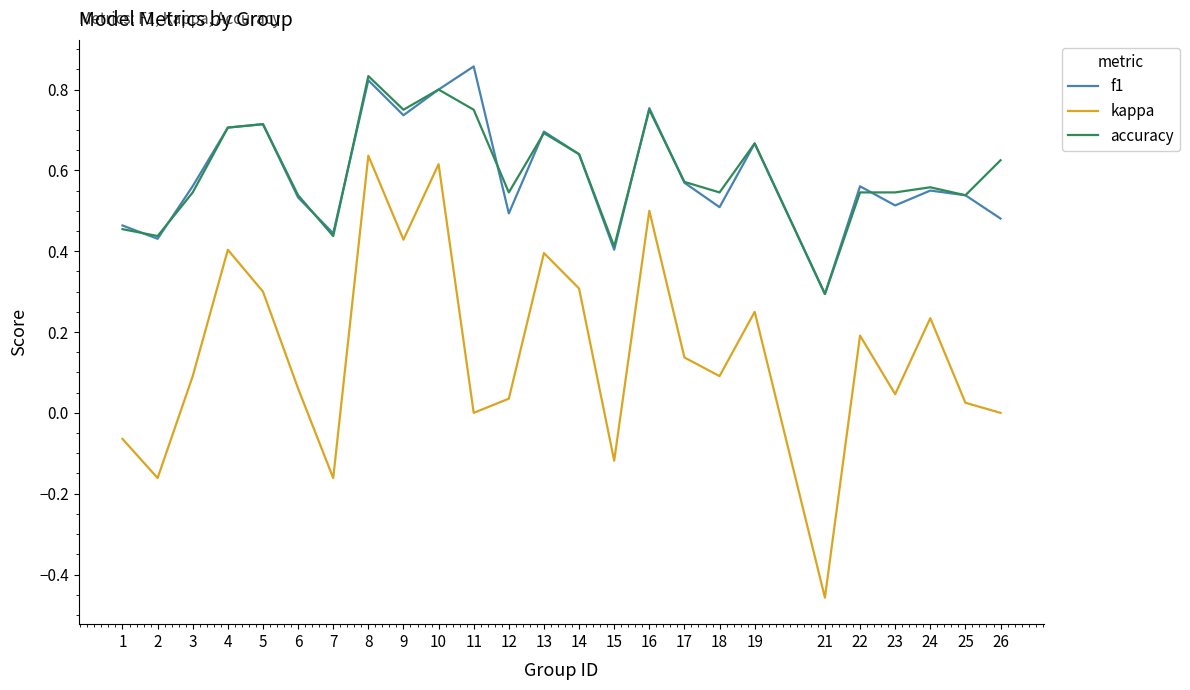

Where is the first local minimum for accuracy?

2